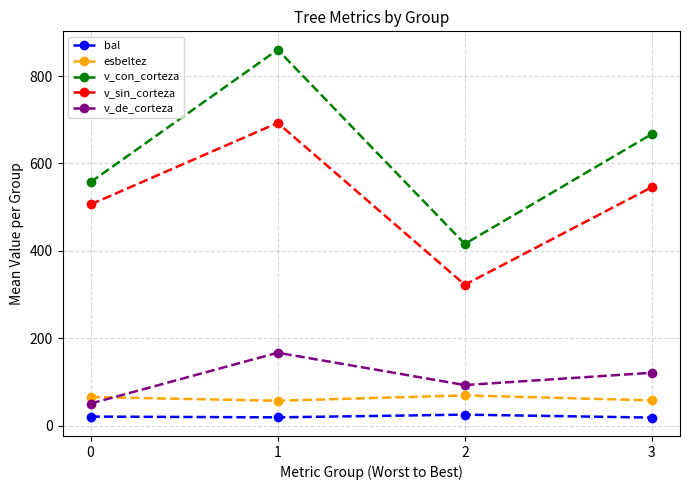

At which category is the sum across all series the highest?

1